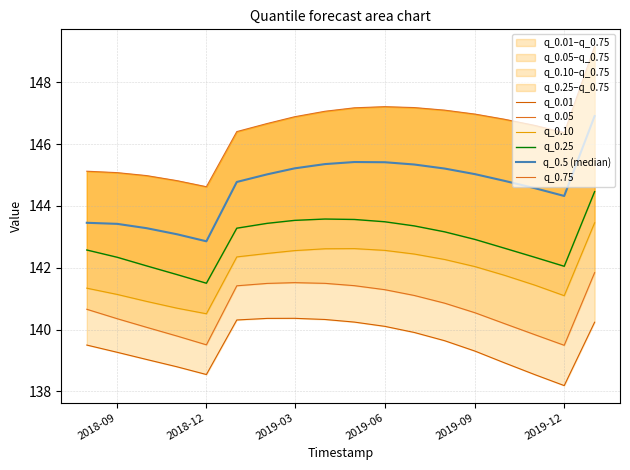

How many series are shown in this chart?

6